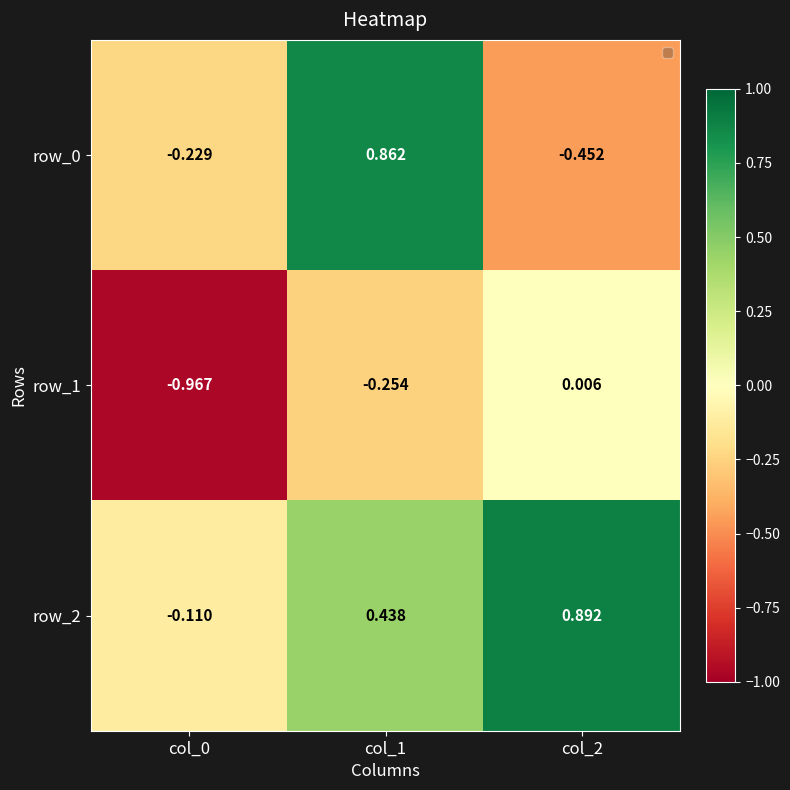

What is the spread (max minus min) of values at col_0?

0.9